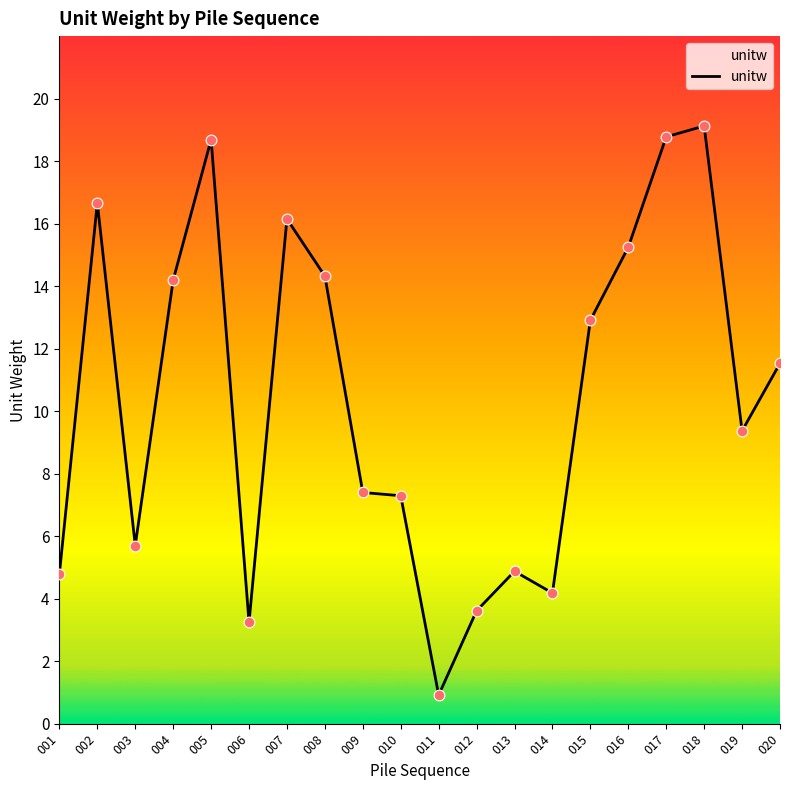

Between 010 and 011, which is larger?

010